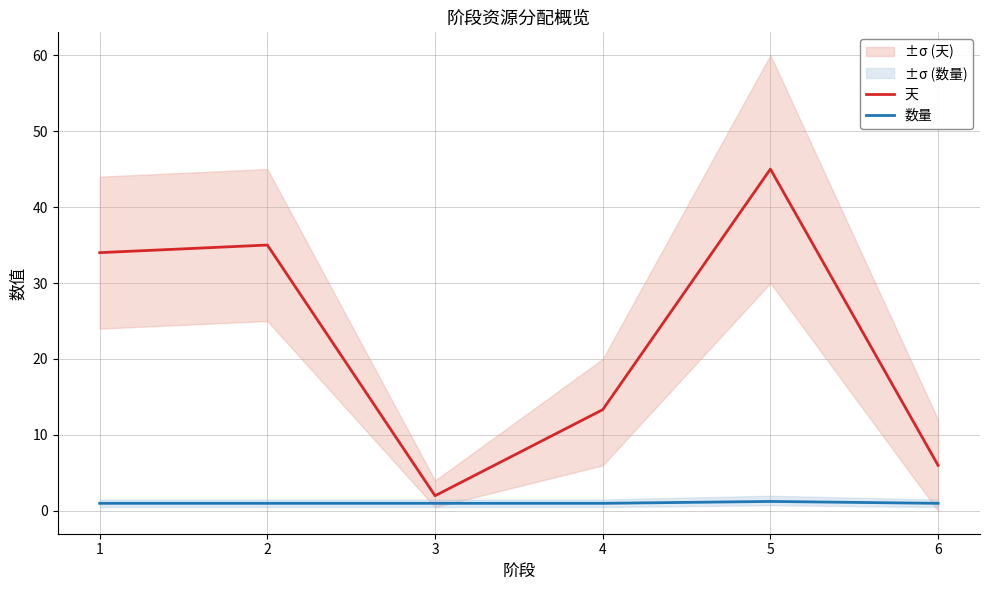

Reading left to right, transcribe all the data shown in this chart.

天: 1=34.0	2=35.0	3=2.0	4=13.3	5=45.0	6=6.0
数量: 1=1.0	2=1.0	3=1.0	4=1.0	5=1.2	6=1.0